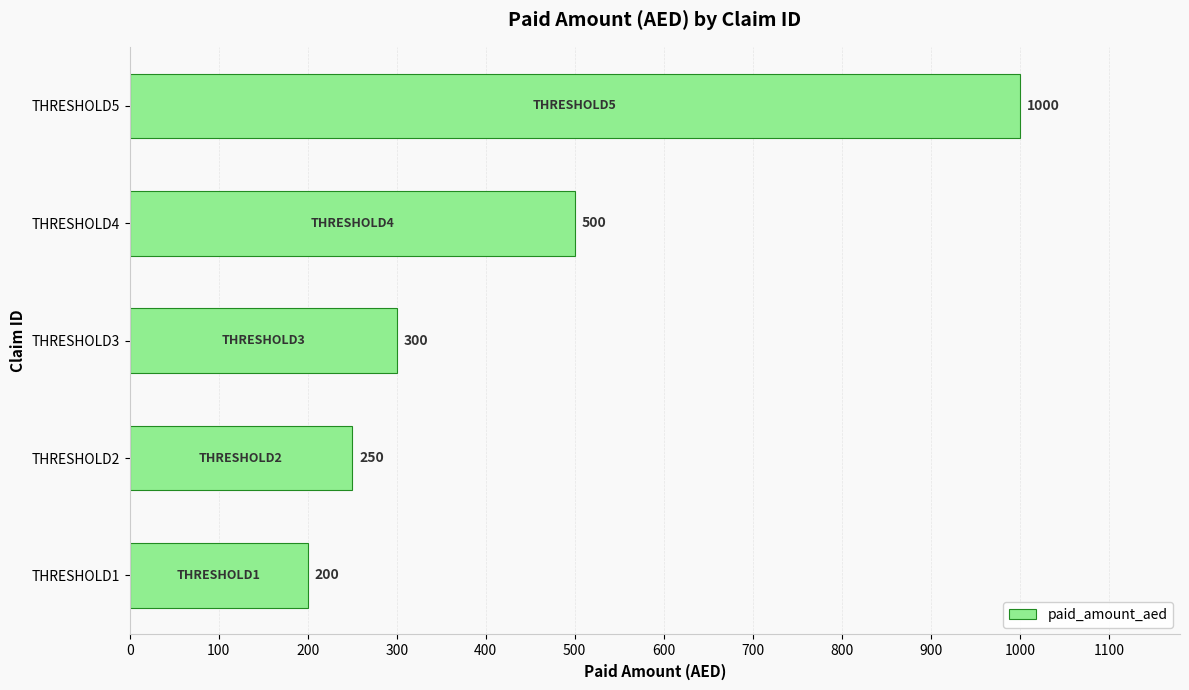

At which label is the value closest to 600?

THRESHOLD4